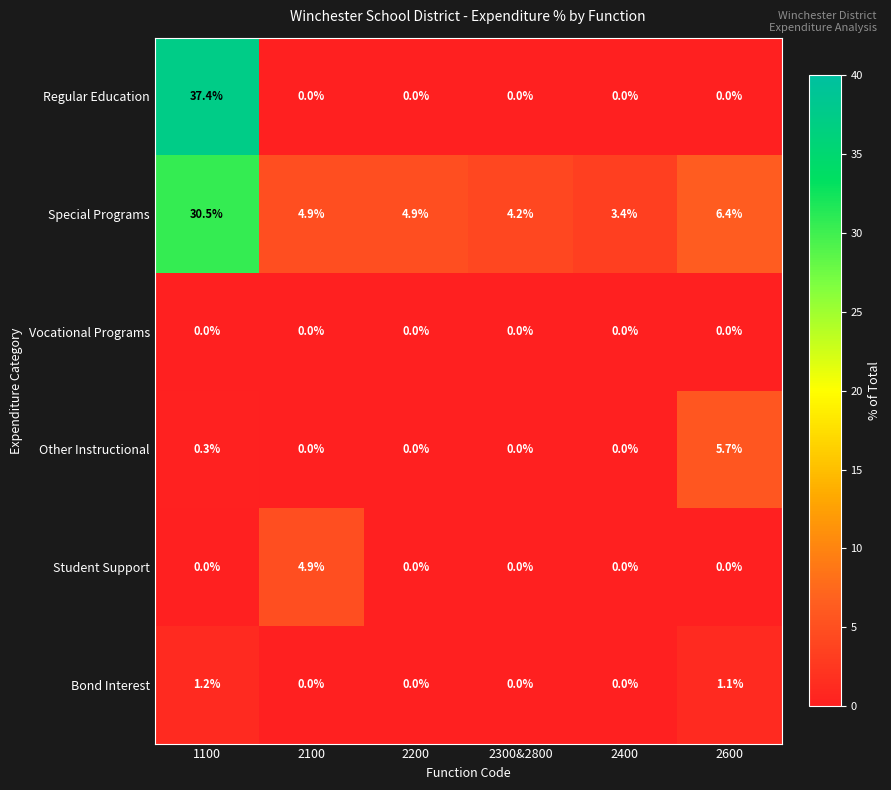

What is the difference between the maximum and minimum values in the Special Programs series?

27.1